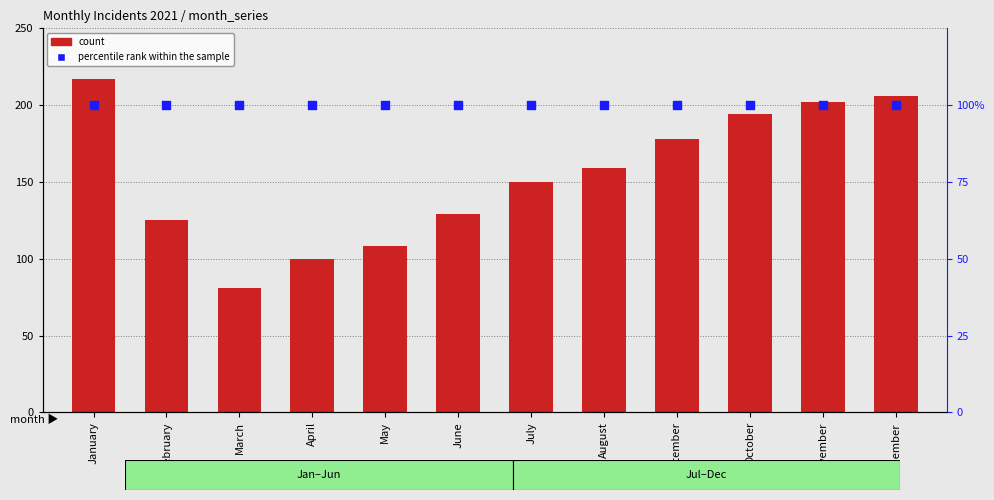

Is the value of percentile rank within the sample at March greater than the value of count at May?

No